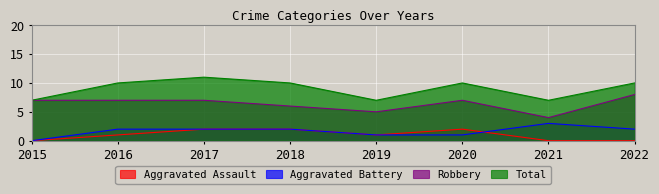

What is the difference between the Total values at 2020 and 2019?

3